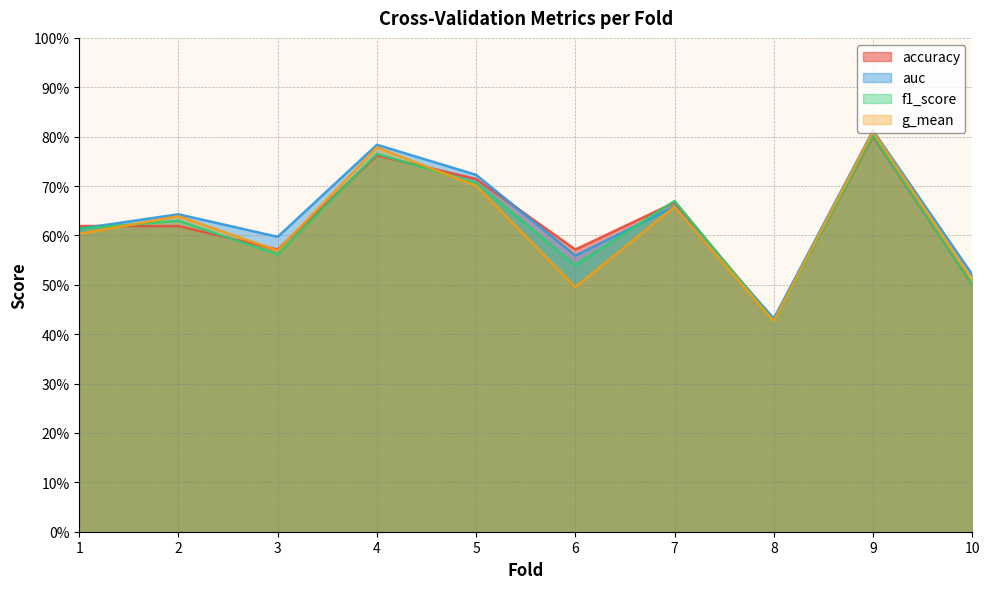

What is the value of the f1_score point at the 5th from the left?

0.7